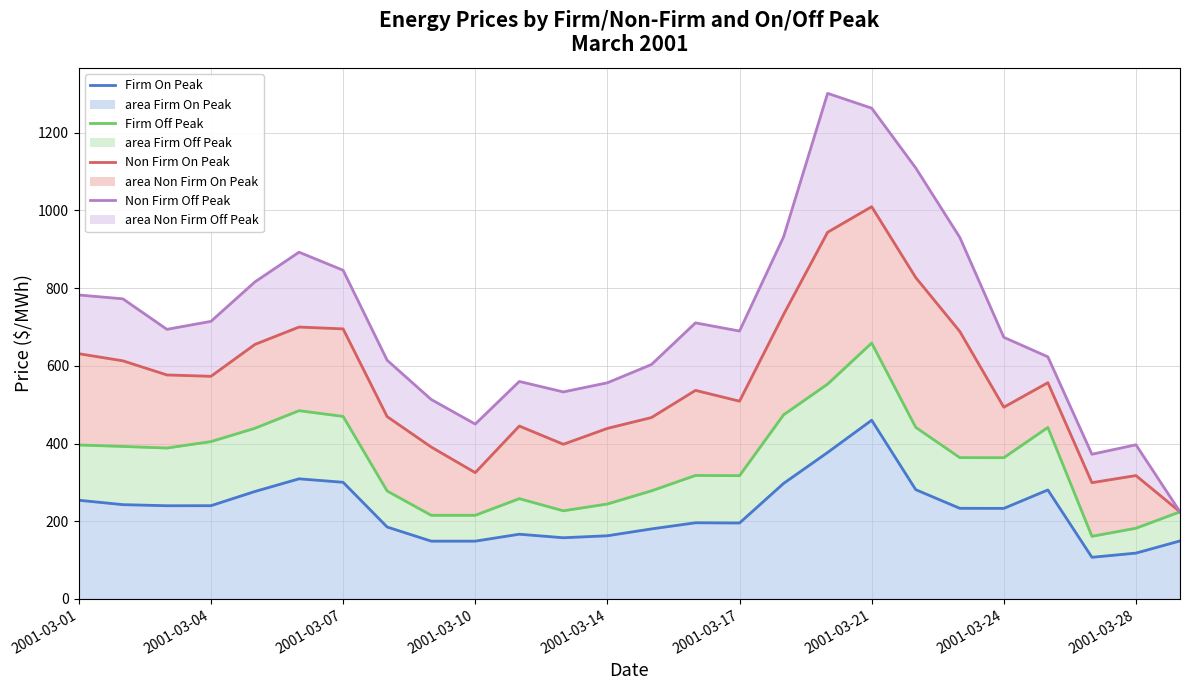

Rank the series at 20 from highest to lowest value.

Non Firm Off Peak, Non Firm On Peak, Firm Off Peak, Firm On Peak